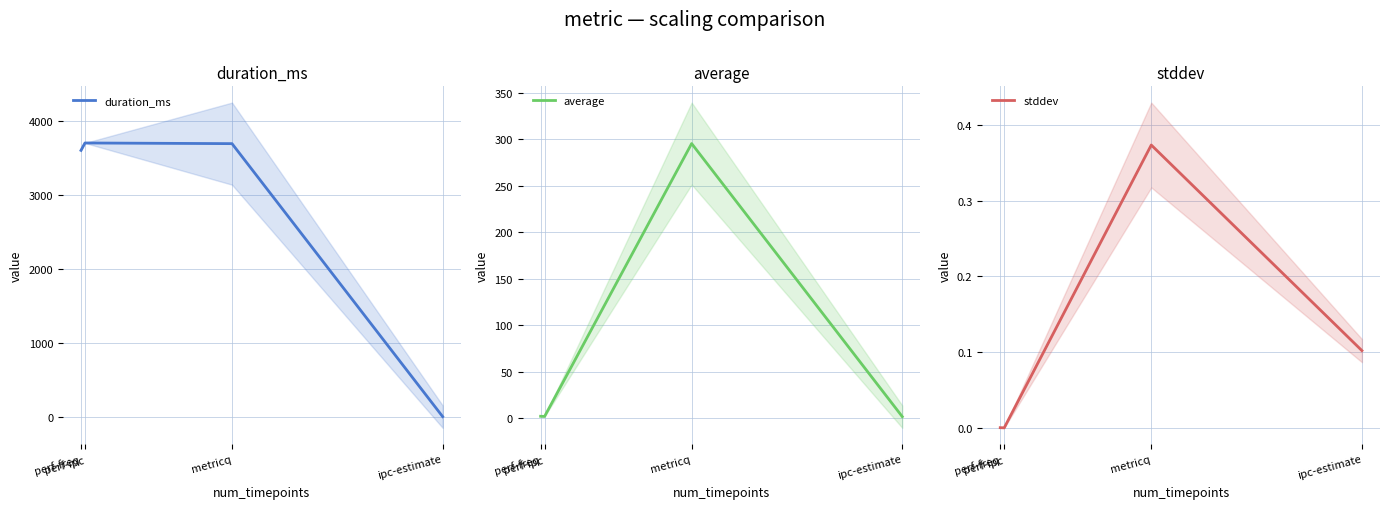

At which category does duration_ms reach its first local peak?

perf-ipc